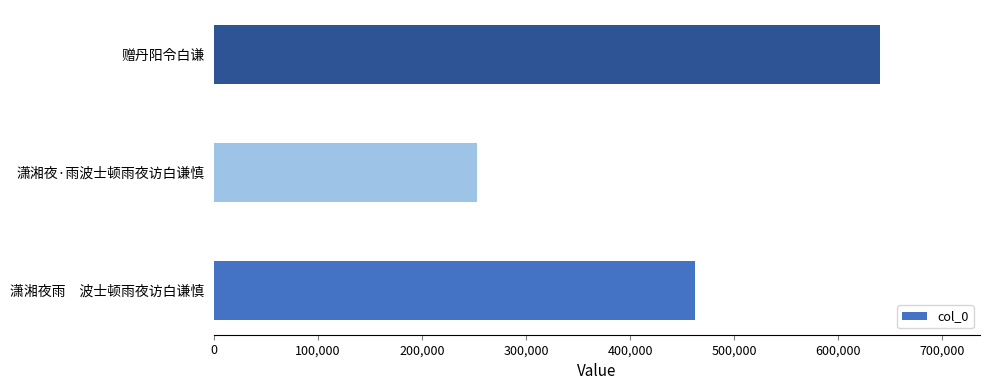

List the labels in order of value, largest first.

赠丹阳令白谦, 潇湘夜雨　波士顿雨夜访白谦慎, 潇湘夜·雨波士顿雨夜访白谦慎